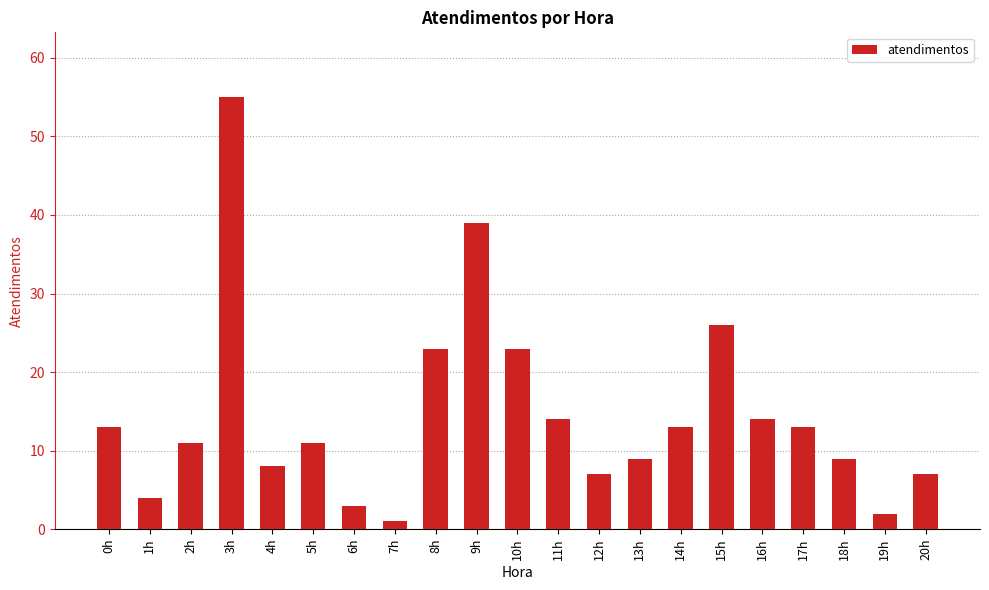

How many categories are shown in the chart?

21